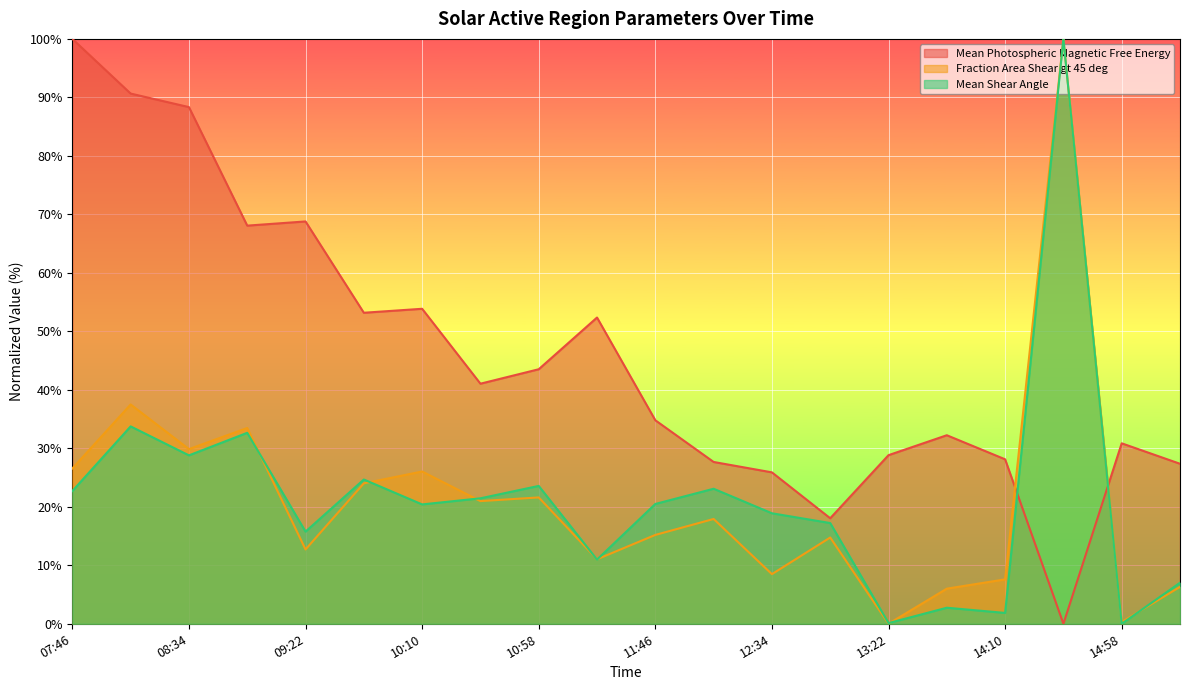

In Mean Photospheric Magnetic Free Energy, how many points are higher than both neighbors (excluding endpoints)?

5